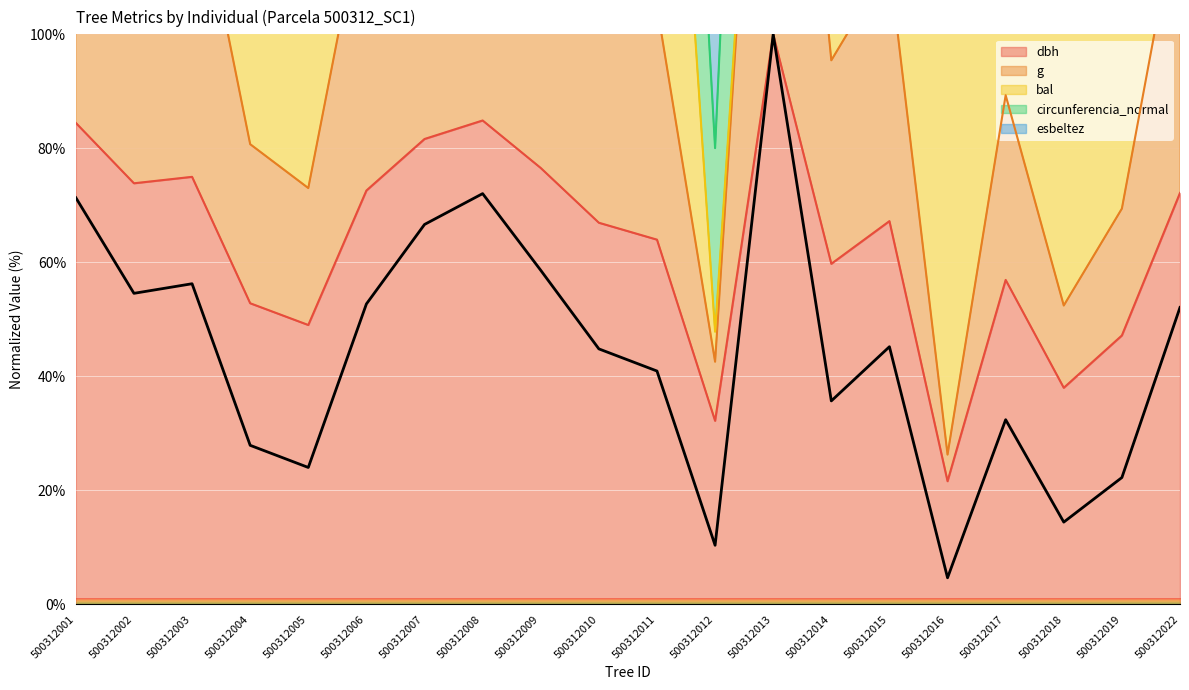

What is the difference between the maximum and minimum values in the circunferencia_normal series?

173.7